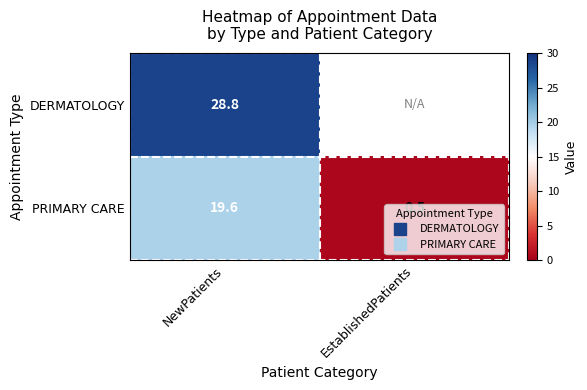

Rank the series by their average value, from highest to lowest.

DERMATOLOGY, PRIMARY CARE